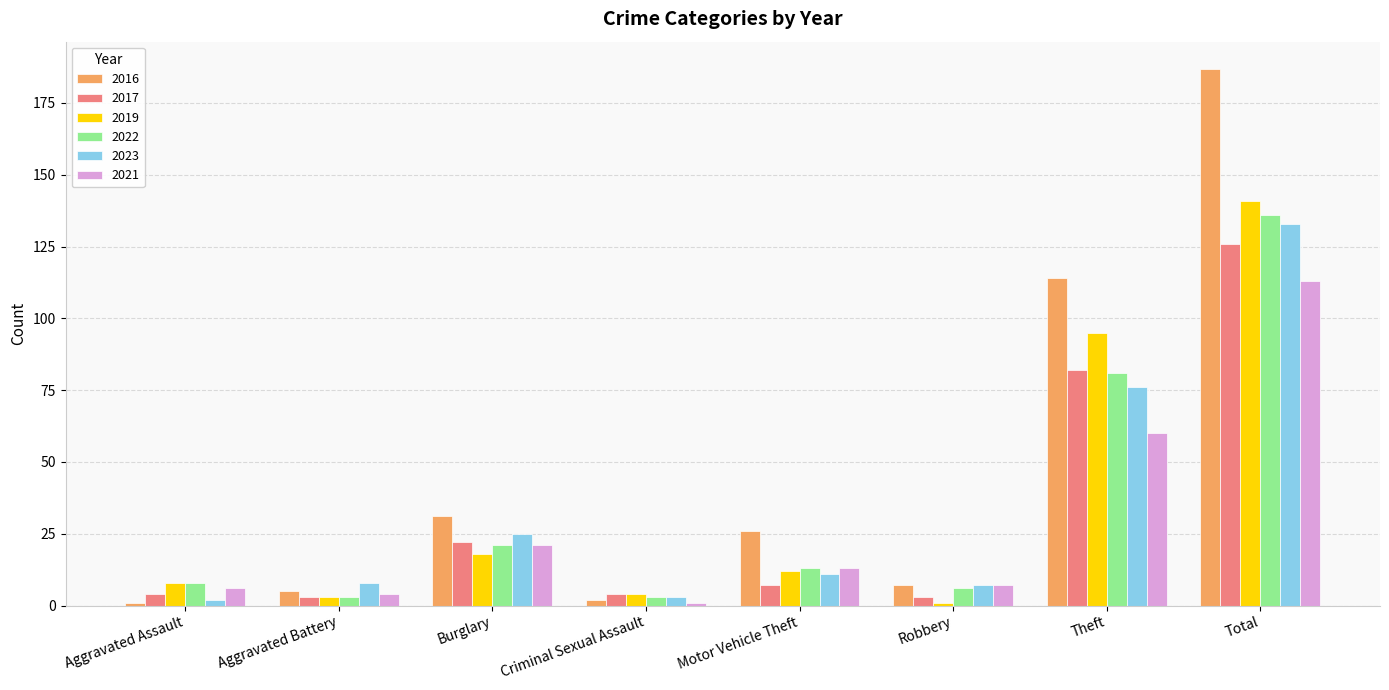

Is the value of 2023 at Total greater than the value of 2022 at Burglary?

Yes